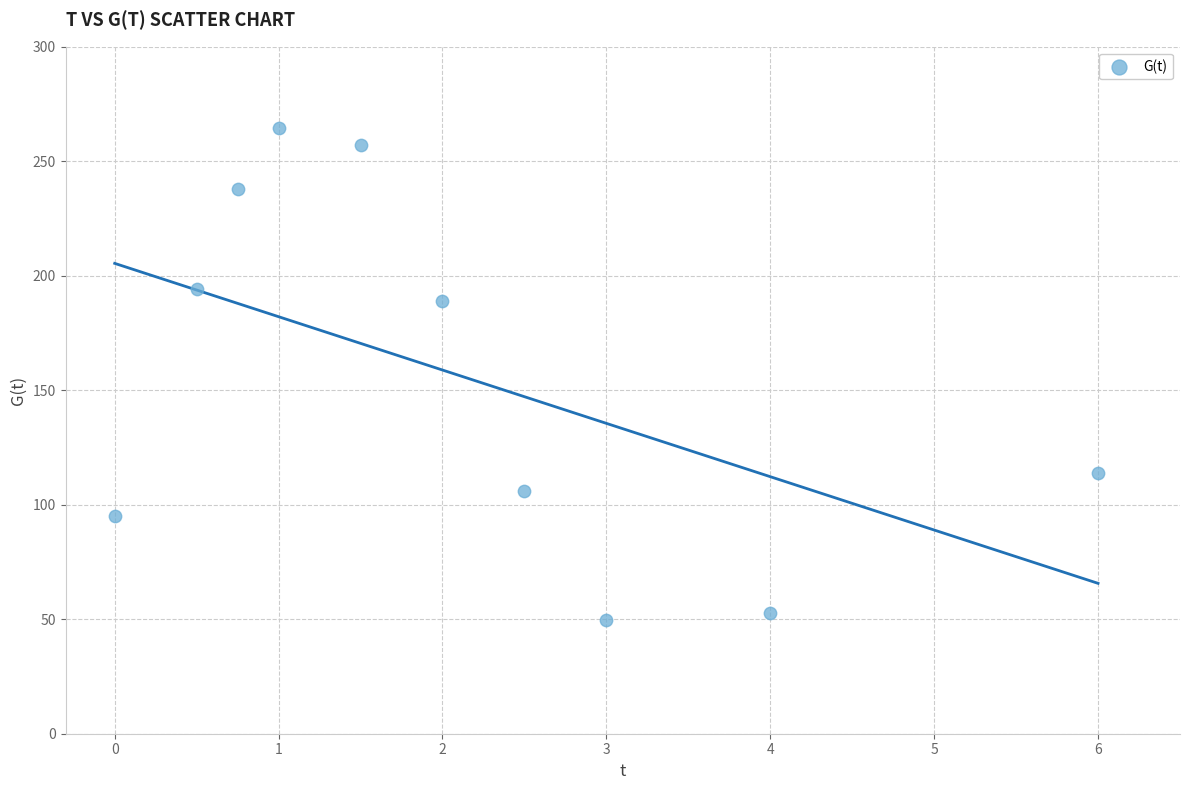

What is the range of X values (max minus min)?

6.0